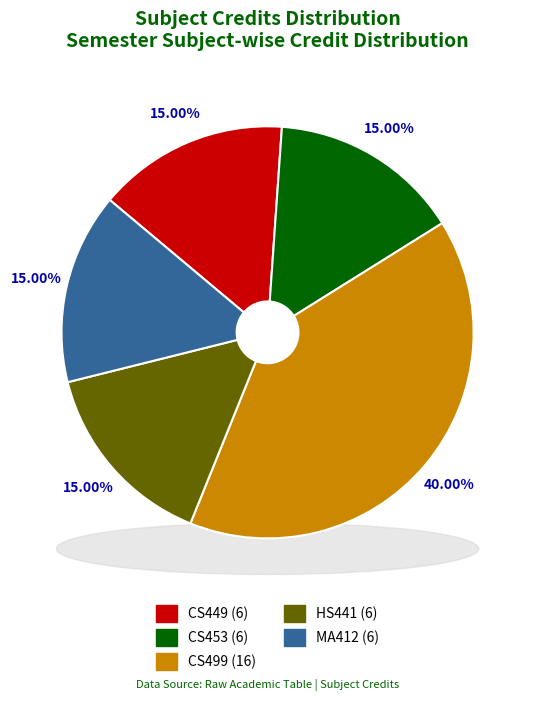

What is the largest slice in the pie chart?

CS499
Project - II